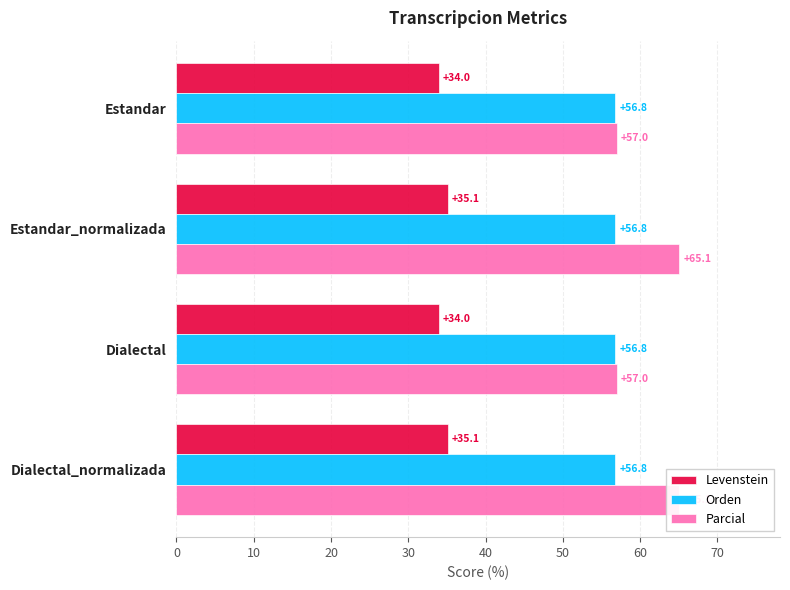

Is it true that Parcial equals 65.1 at Dialectal_normalizada?

True